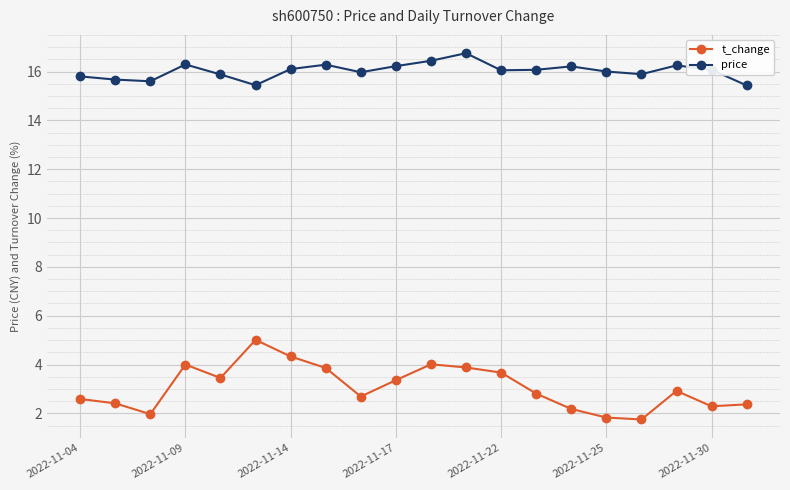

What is the maximum value shown in the chart?

16.8